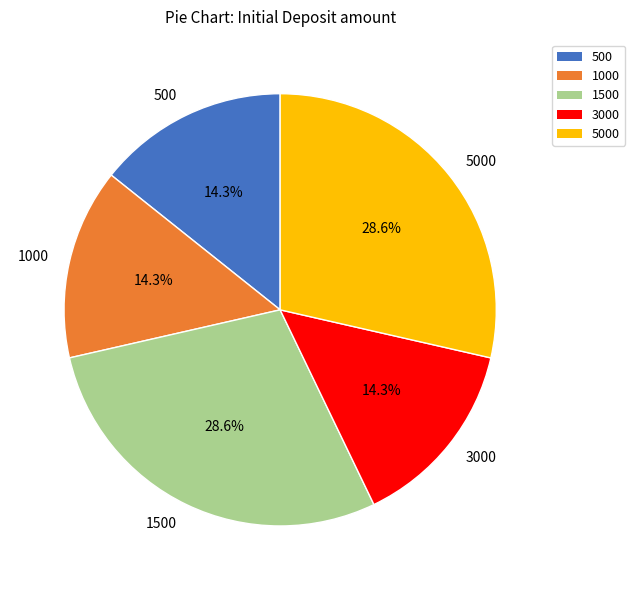

To the nearest percent, what percentage of the pie is 1000?

14%